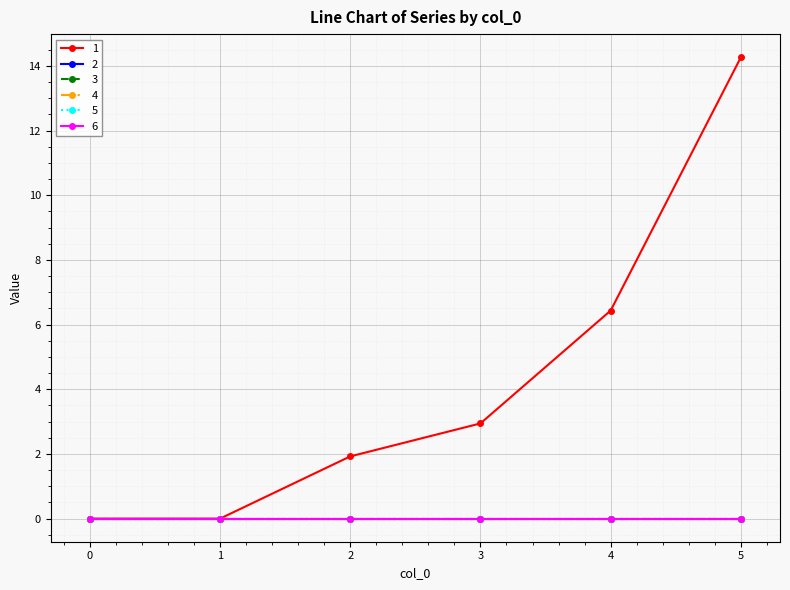

Does the chart have visible grid lines?

Yes